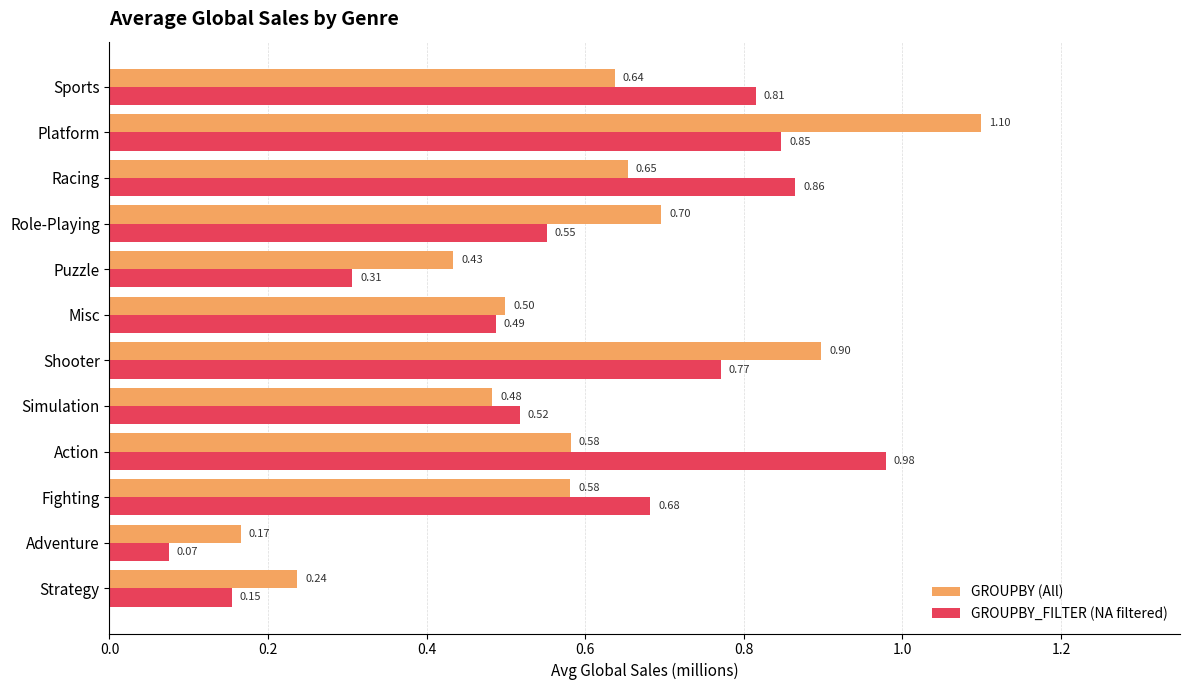

Rank the series by their average value, from lowest to highest.

GROUPBY (All), GROUPBY_FILTER (NA filtered)